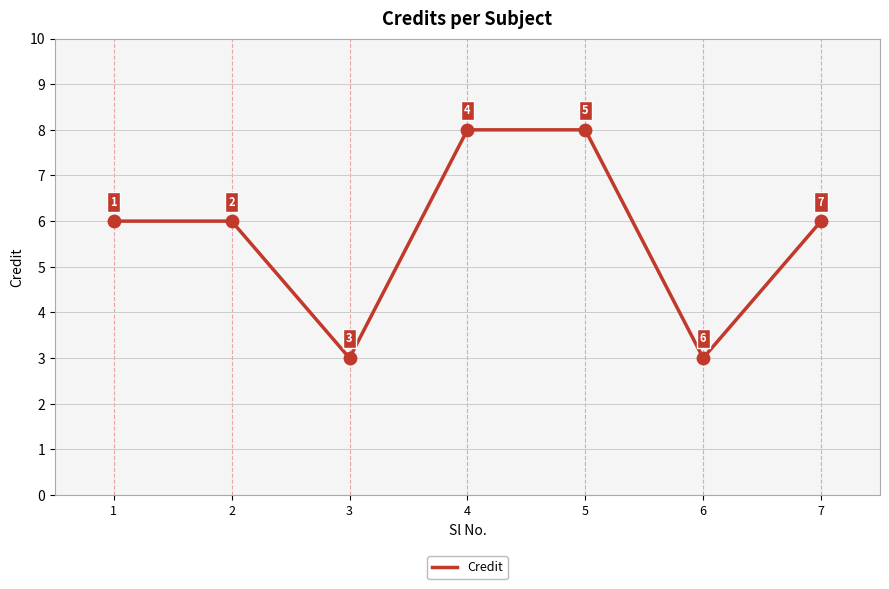

Between 3 and 1, which is larger?

1